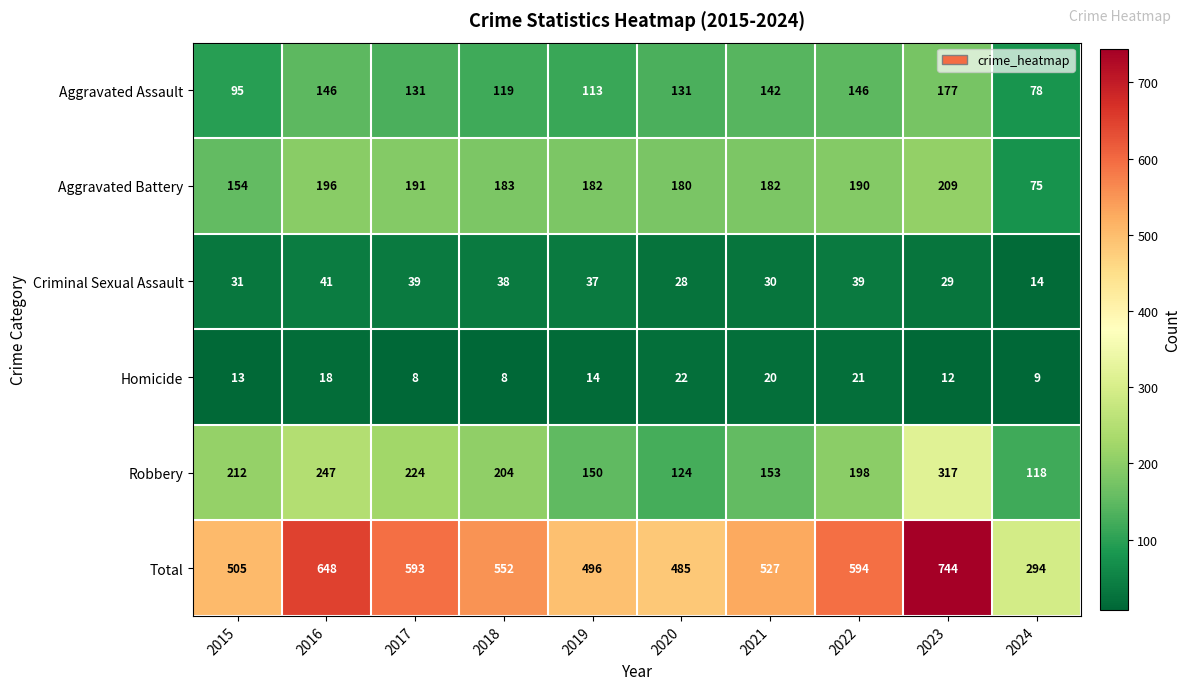

What is the sum of all Homicide values?

145